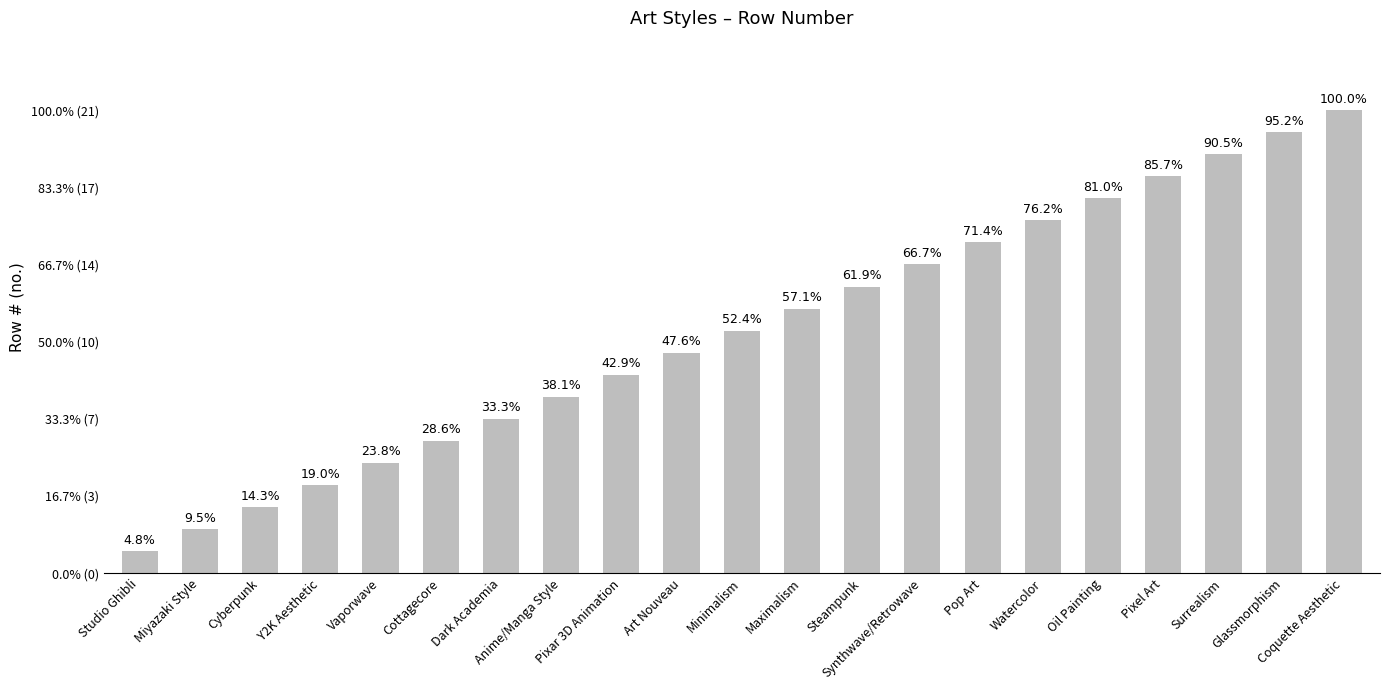

What is the label of the 20th bar from the right?

Miyazaki Style